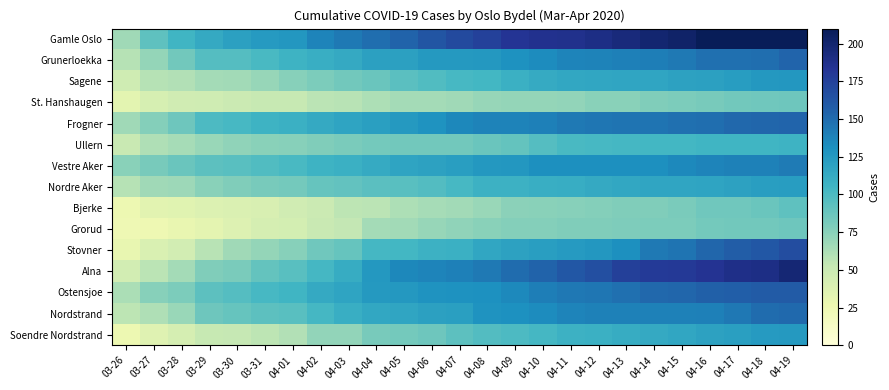

What is the minimum value shown in the chart?

24